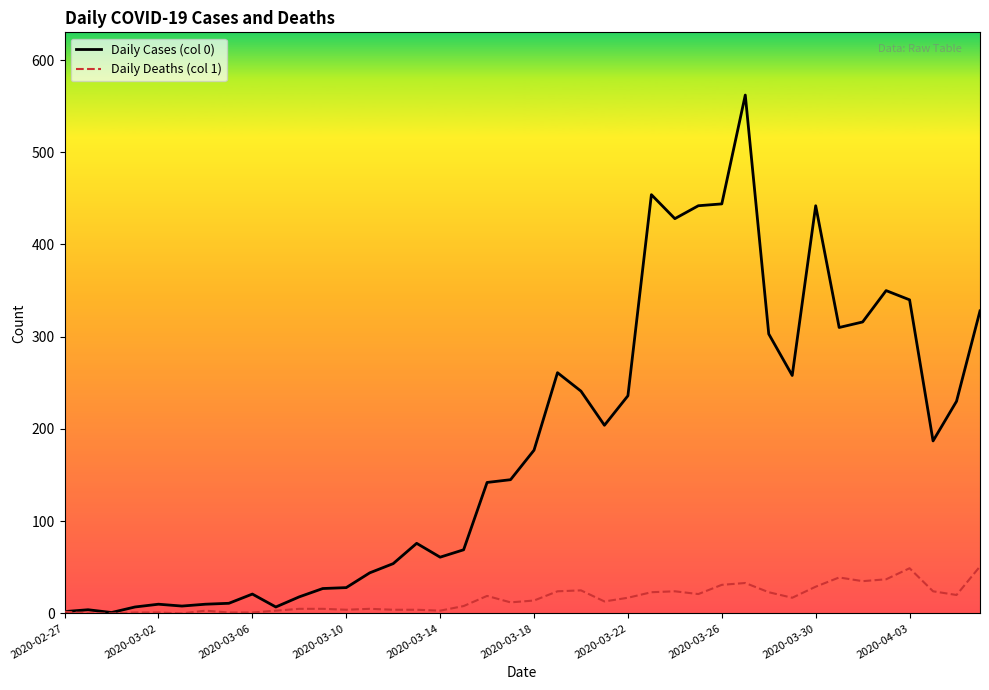

Rank the series by their maximum value, from lowest to highest.

Daily Deaths (col 1), Daily Cases (col 0)